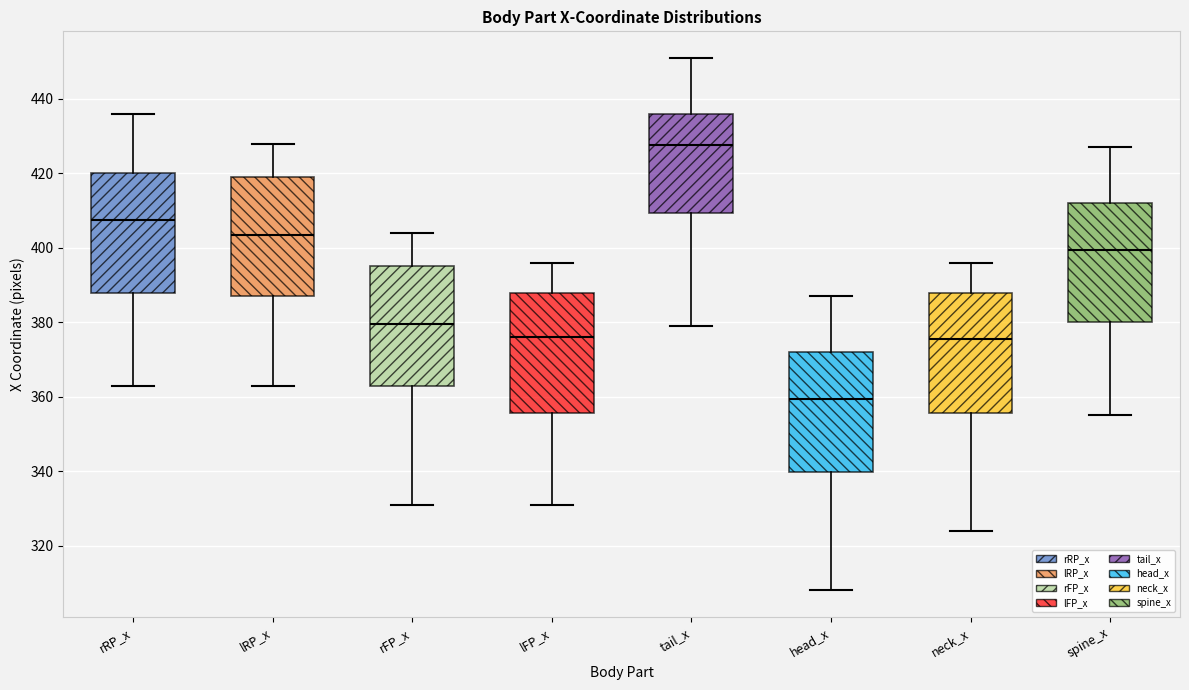

Where does the median line of the box for lRP_x sit on the y-axis? The values are not printed on the chart, so give them approximately, as read against the axis.

404